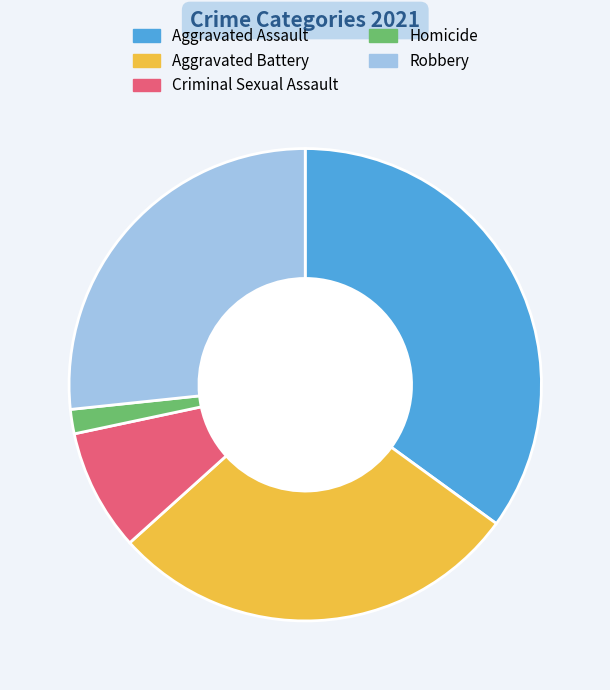

How many segments does this pie chart have?

5